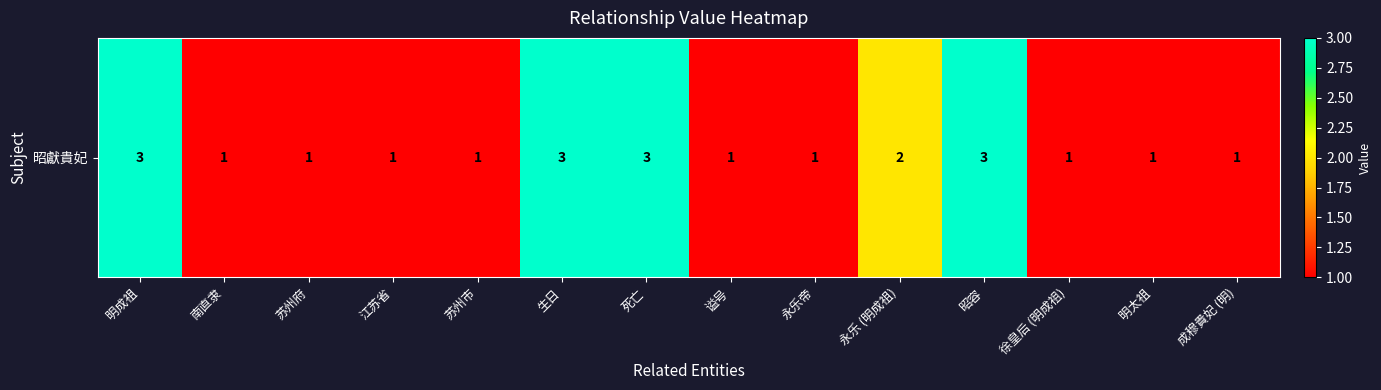

Rank the categories by value from lowest to highest.

南直隶, 苏州府, 江苏省, 苏州市, 谥号, 永乐帝, 徐皇后 (明成祖), 明太祖, 成穆貴妃 (明), 永乐 (明成祖), 明成祖, 生日, 死亡, 昭容